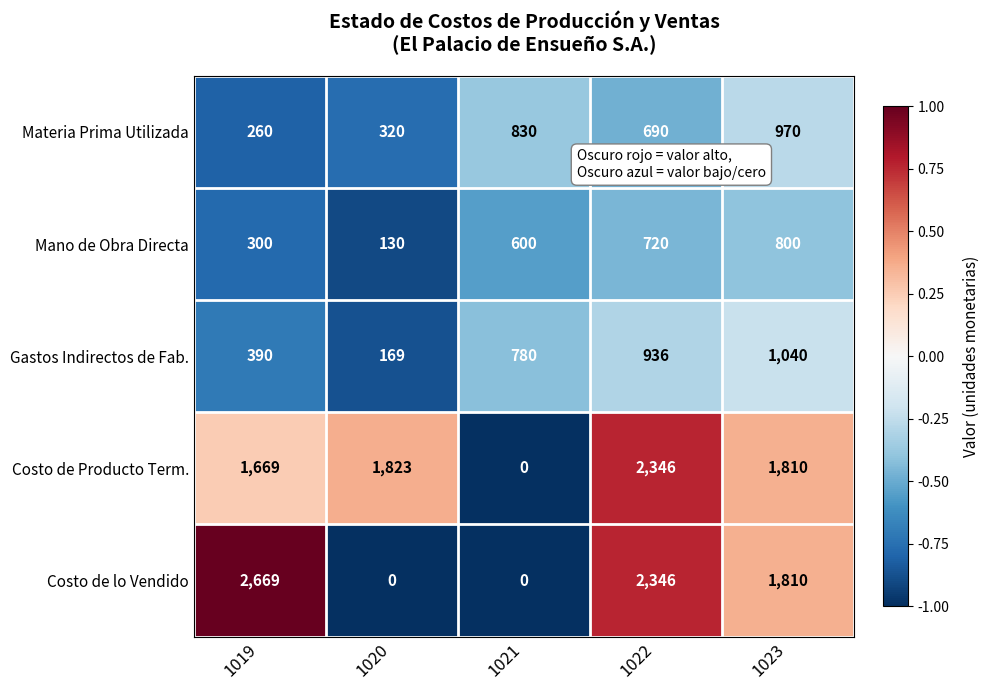

Which series changed the most between 1020 and 1023?

Costo de lo Vendido